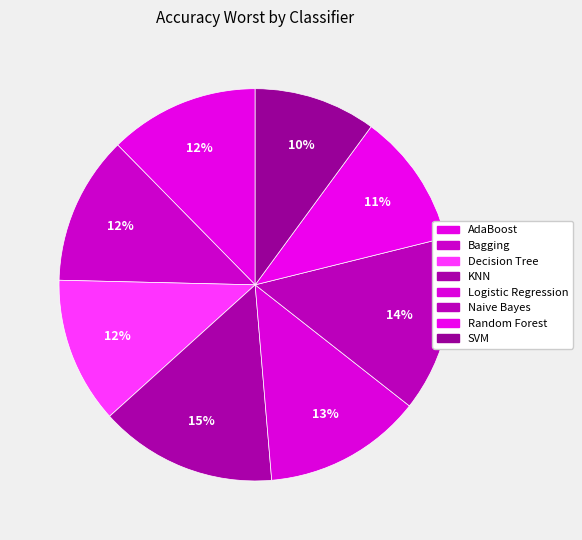

Rank the categories by value from lowest to highest.

SVM, Random Forest, Decision Tree, Bagging, AdaBoost, Logistic Regression, Naive Bayes, KNN